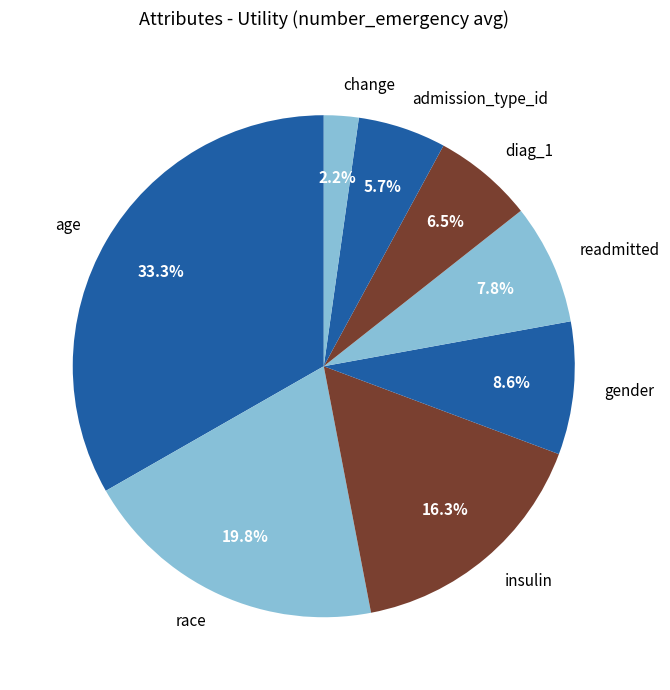

Which slice is the smallest?

change